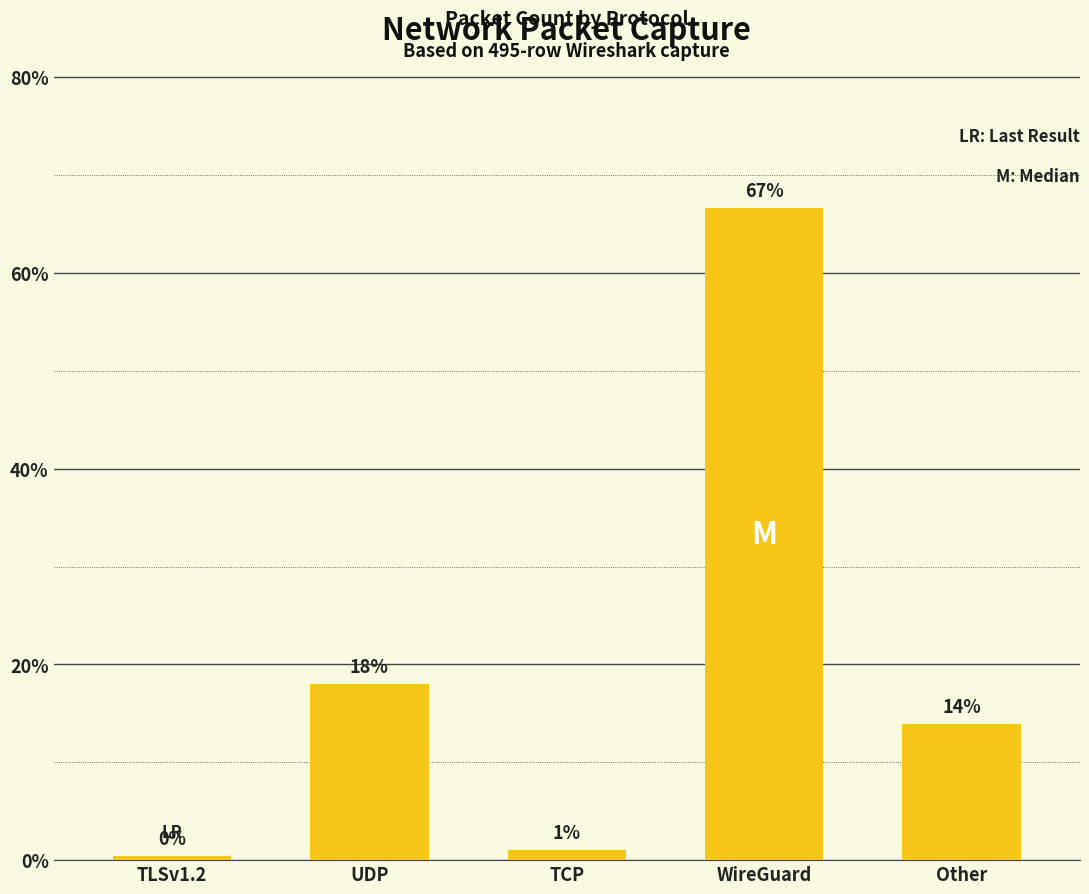

At which label does the data first exceed 13?

UDP